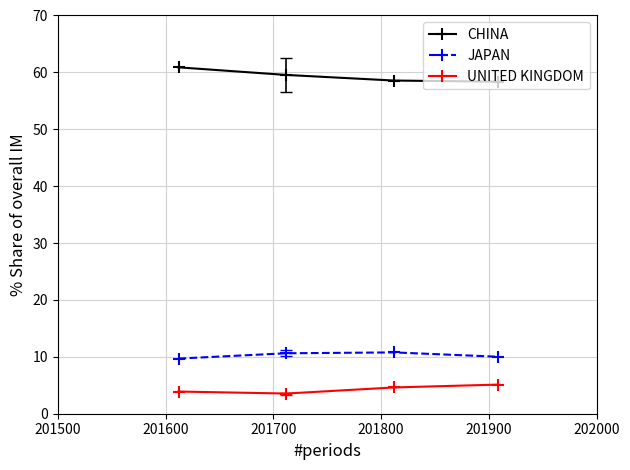

True or false: CHINA and UNITED KINGDOM cross at least once.

False